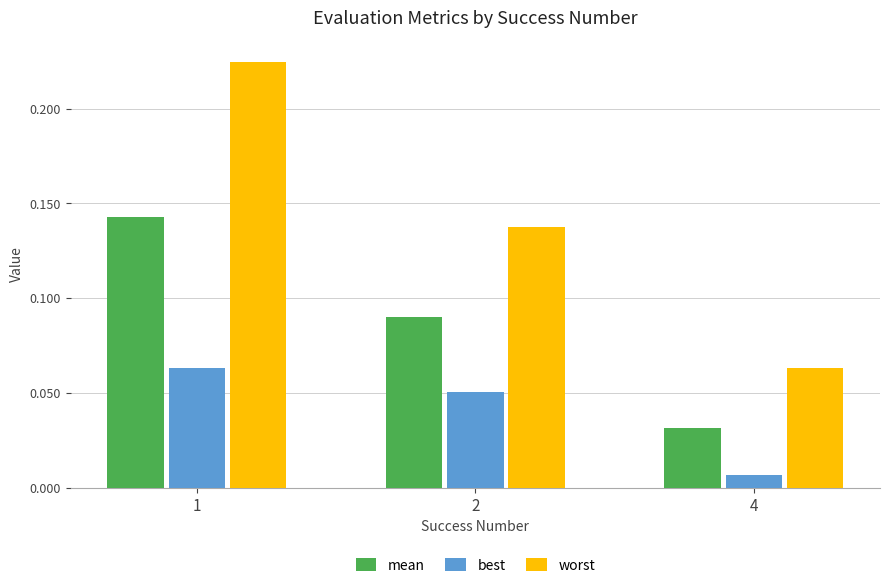

What is the total value across all series at 1?

0.4